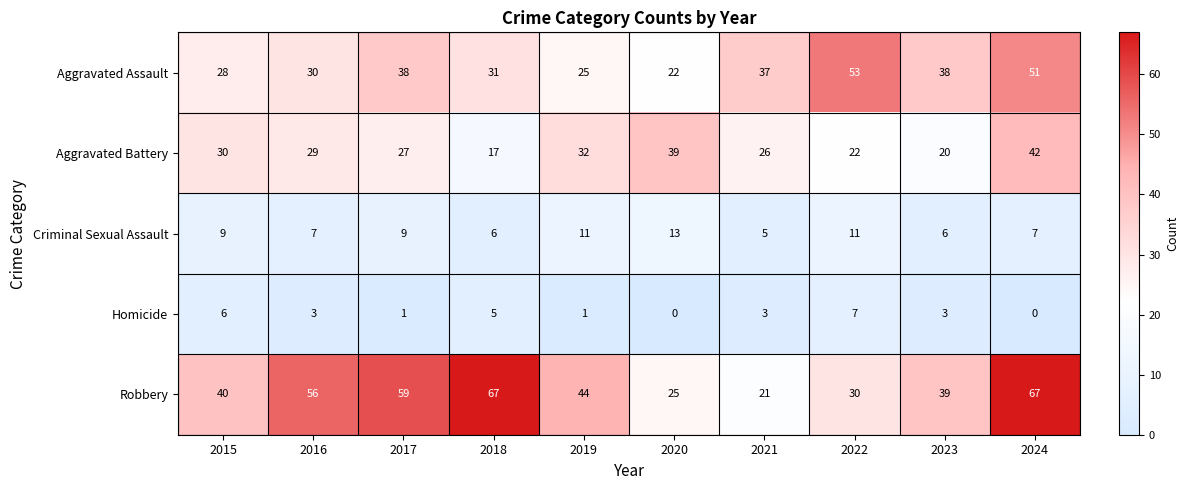

What is the sum of all Homicide values?

29